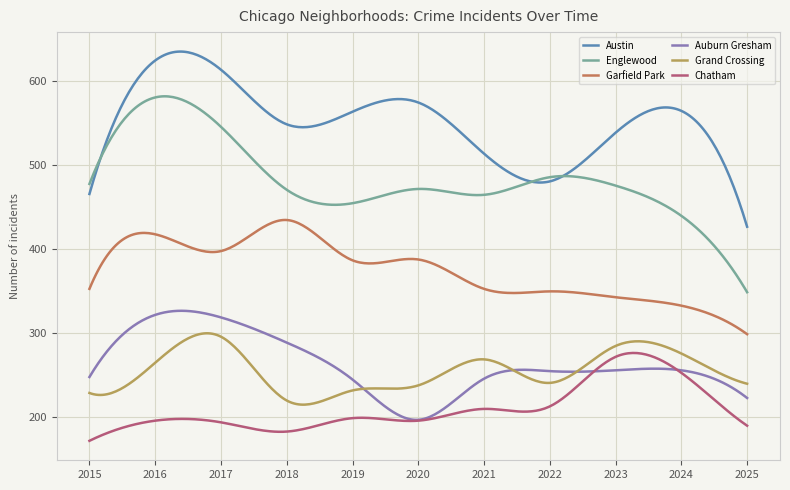

Rank the series by their maximum value, from lowest to highest.

Chatham, Grand Crossing, Auburn Gresham, Garfield Park, Englewood, Austin